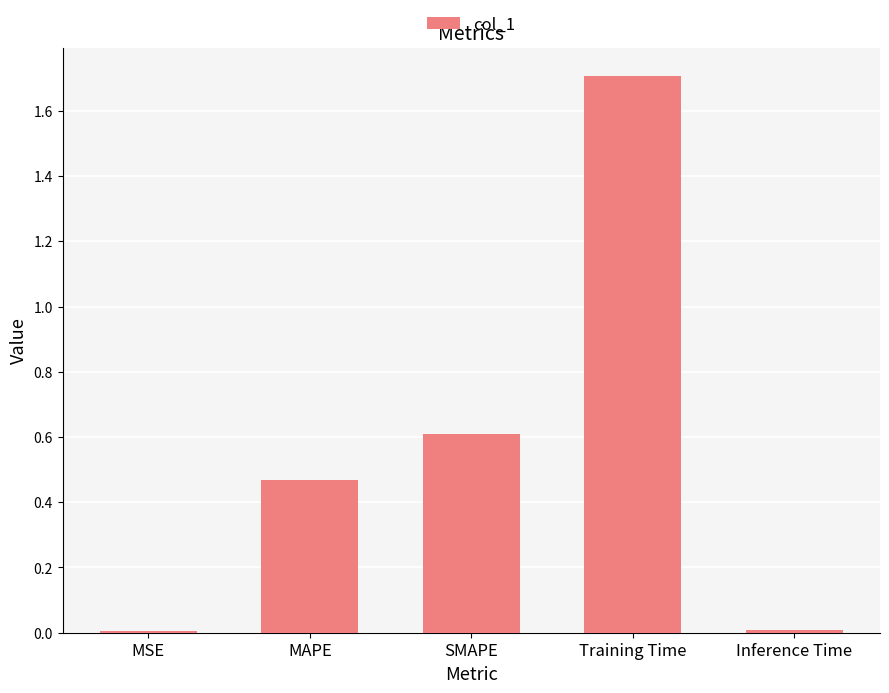

What is the change in value from MAPE to SMAPE?

+0.1